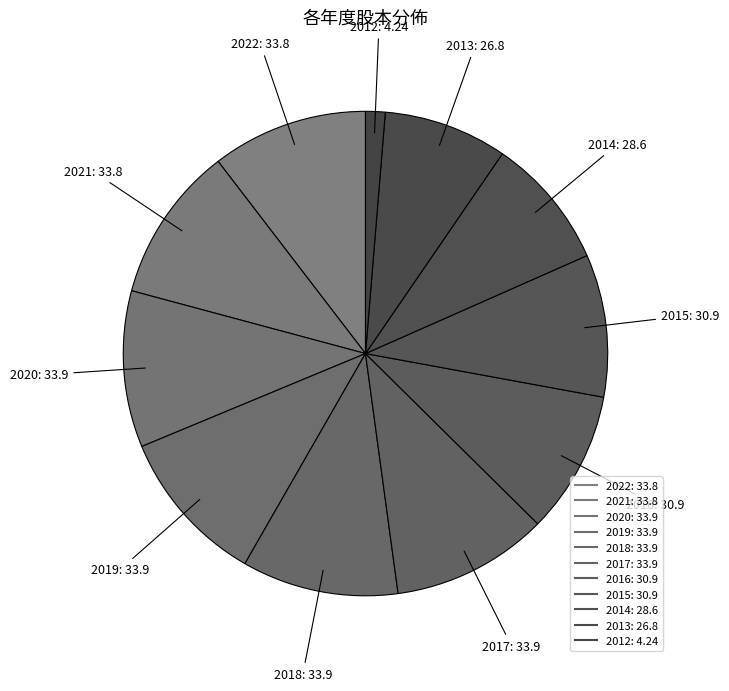

Which slice is the largest?

2020